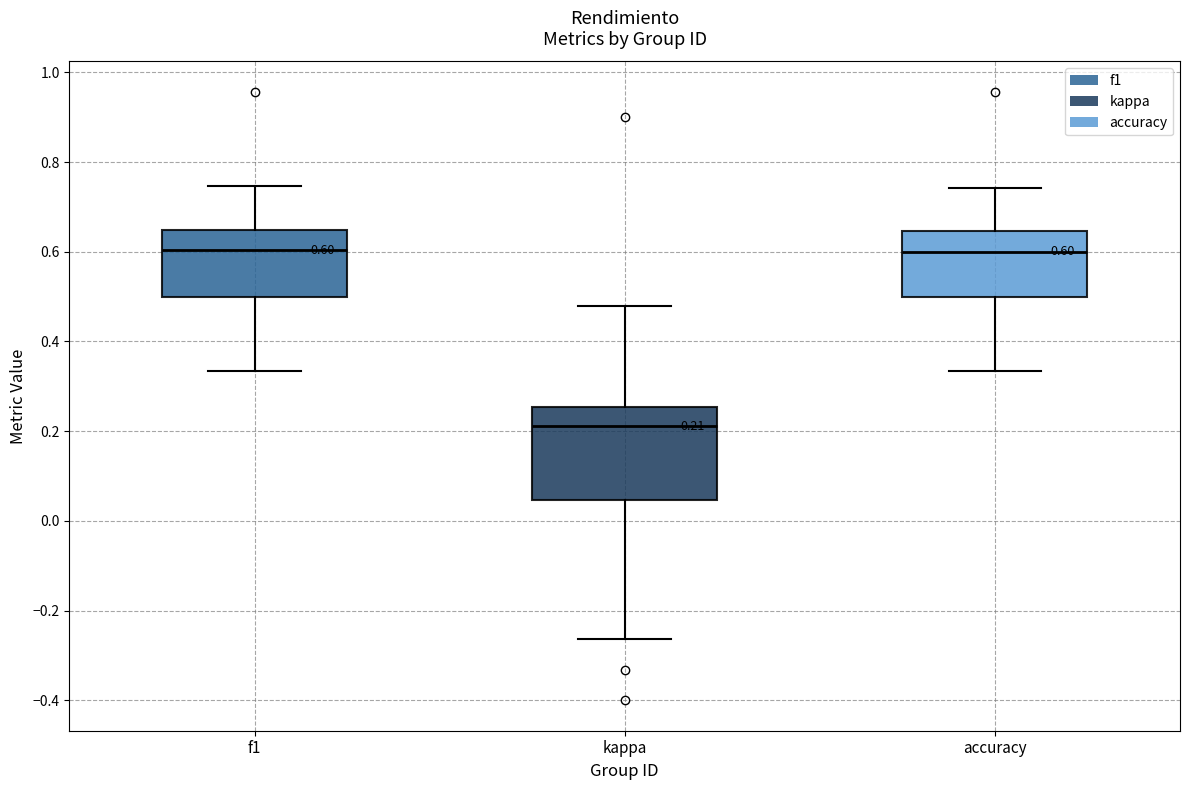

Which box is the tallest, from its lower edge to its upper edge?

kappa